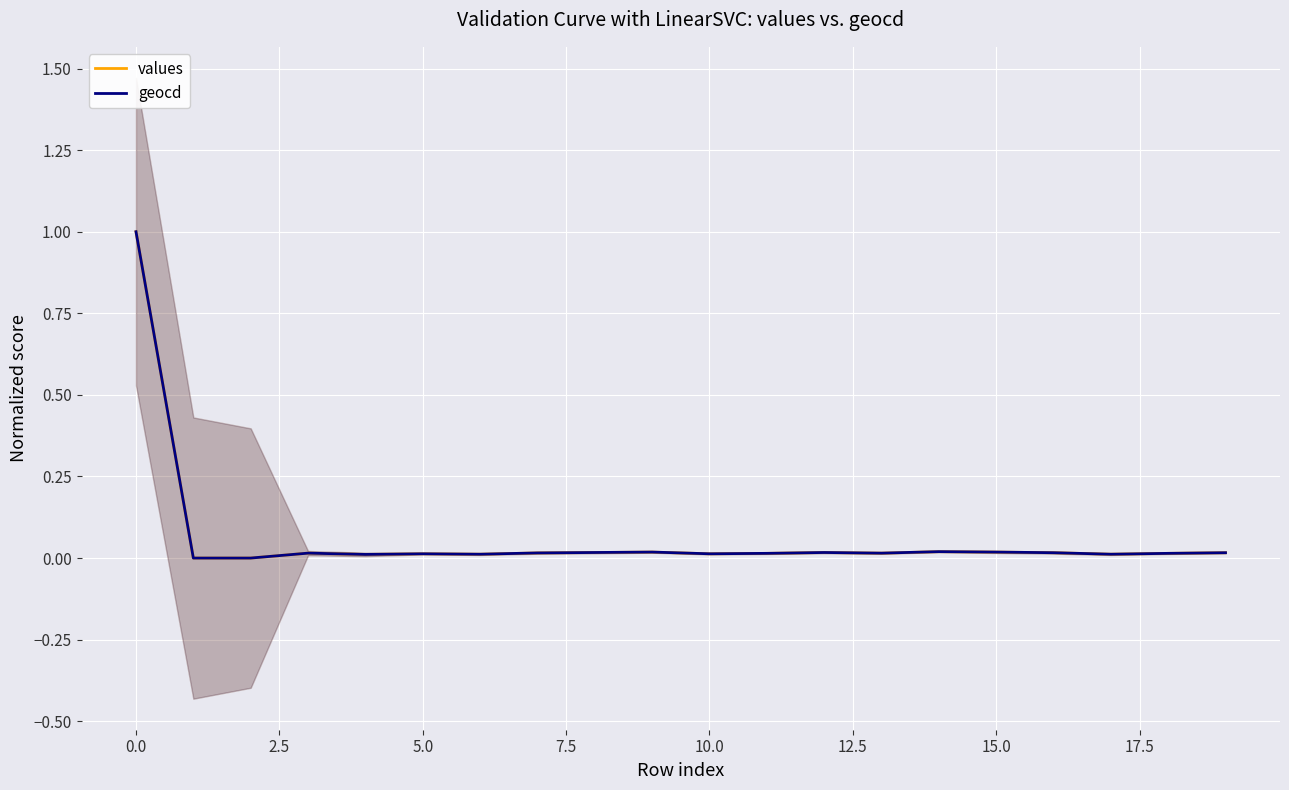

True or false: geocd and values cross at least once.

False